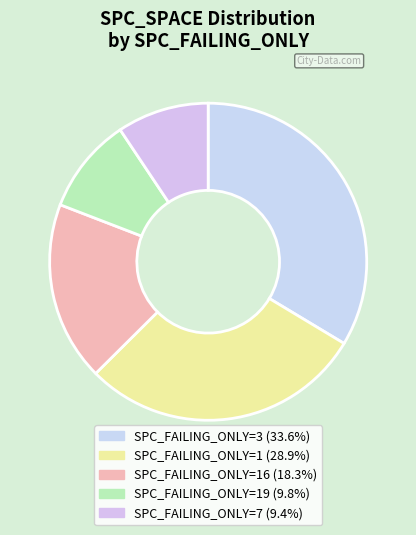

How many slices are in this pie chart?

5